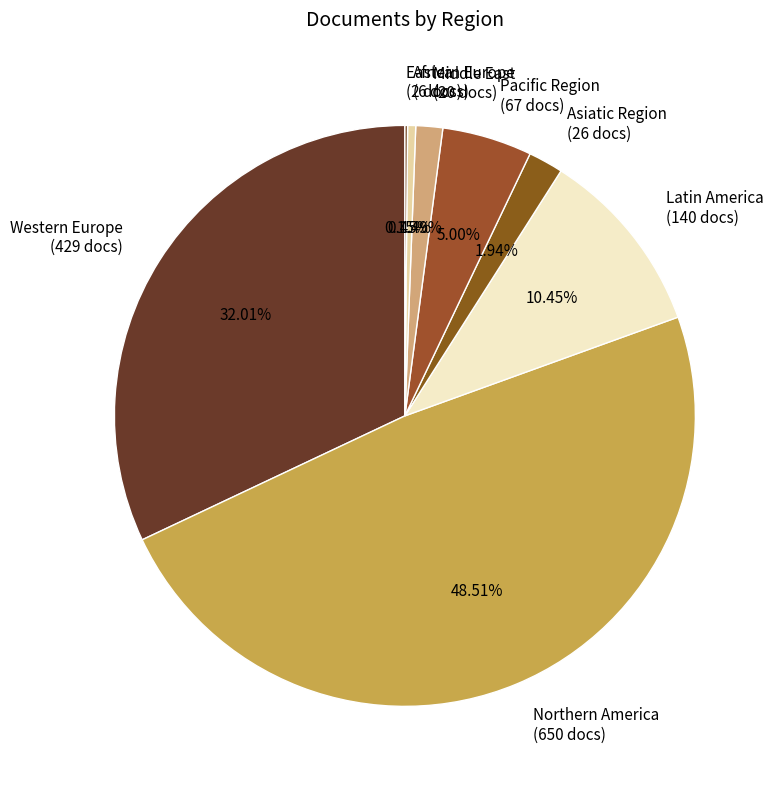

Which has a higher value, Asiatic Region or Africa?

Asiatic Region